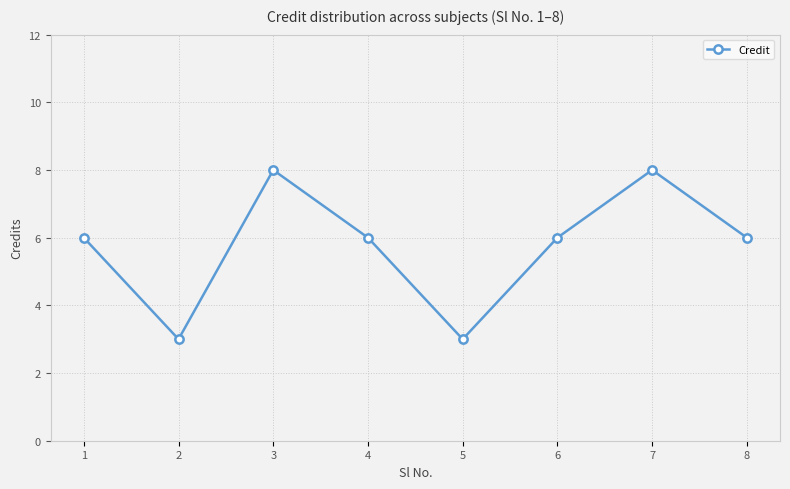

Reading left to right, what are all the values shown in this chart?

6	3	8	6	3	6	8	6